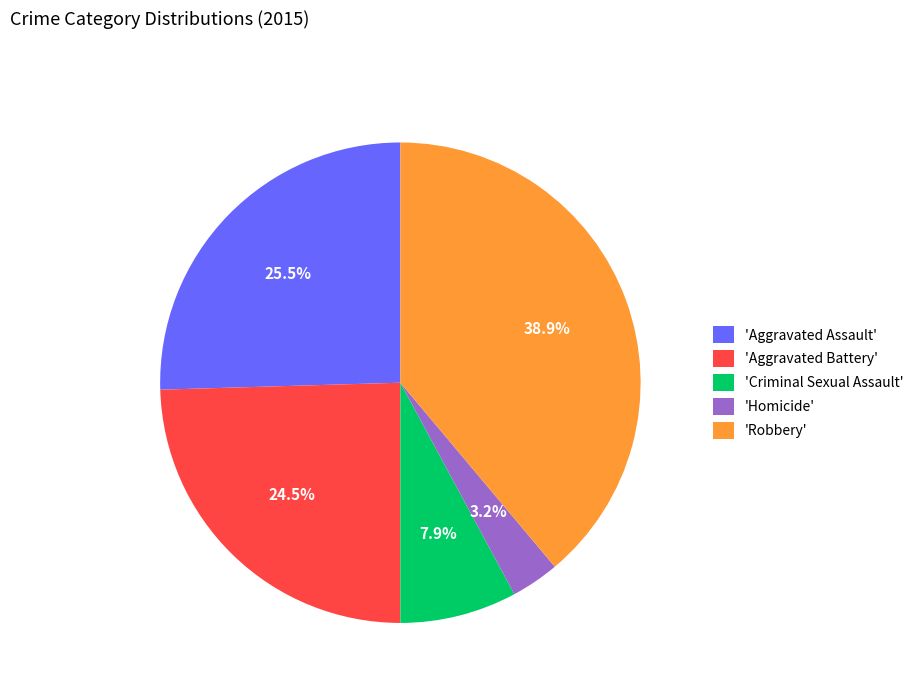

Approximately how many times larger is the value at 'Robbery' compared to 'Aggravated Battery'?

1.6